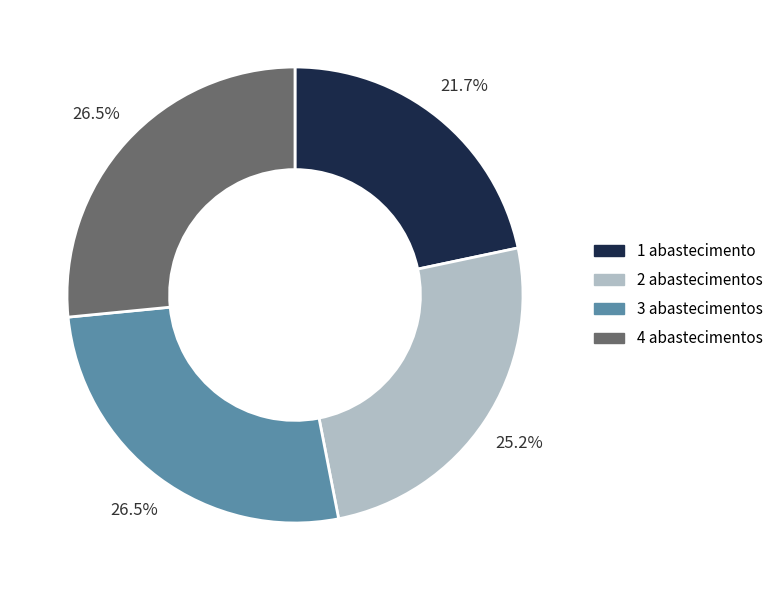

What is the ratio of the value at 4 abastecimentos to the value at 2 abastecimentos?

1.1